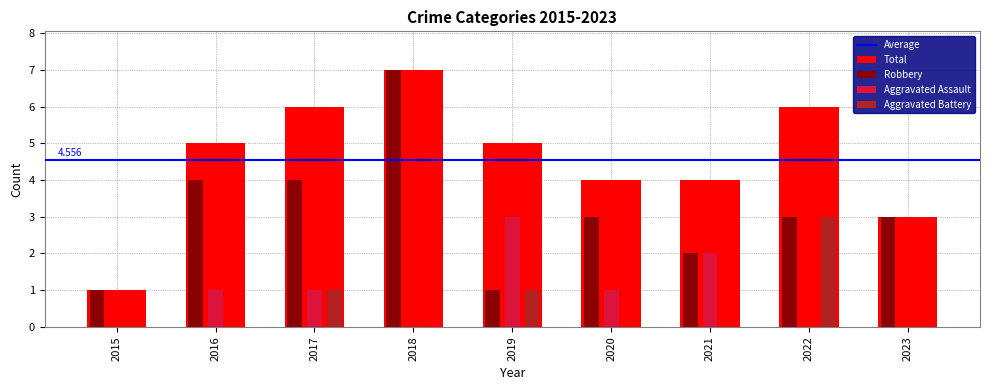

Count the Total values in the range 4 to 6.

6